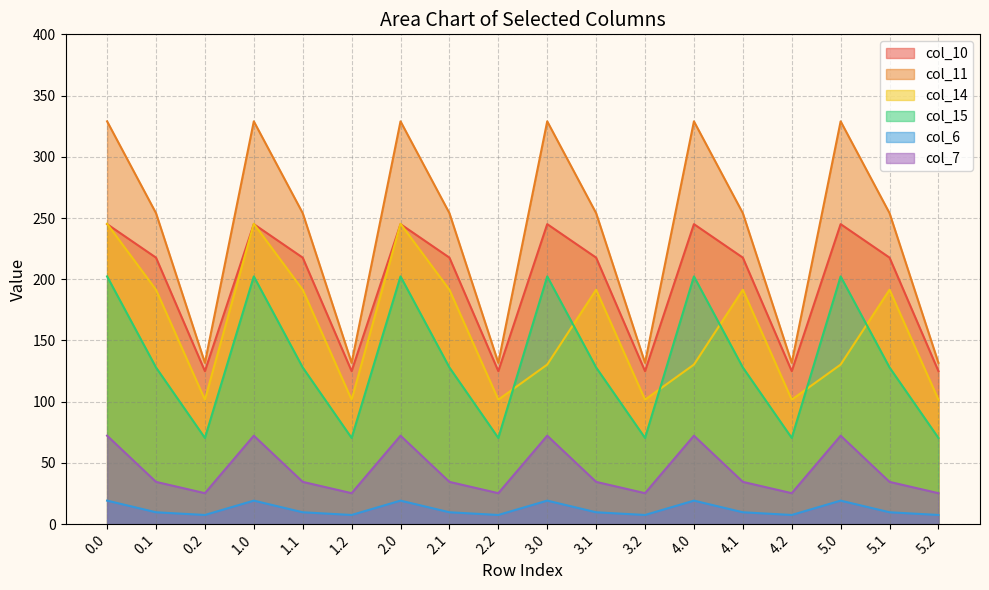

What is the value of the col_7 point at the 11th from the left?

34.5